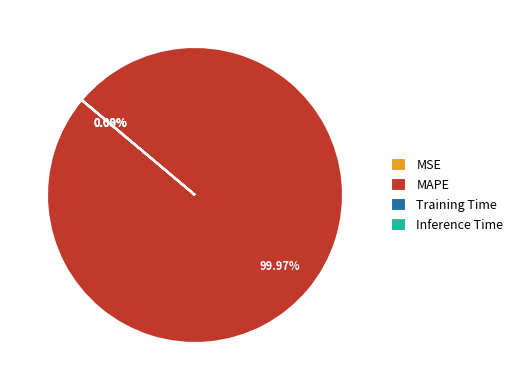

Does any single category account for the majority?

Yes